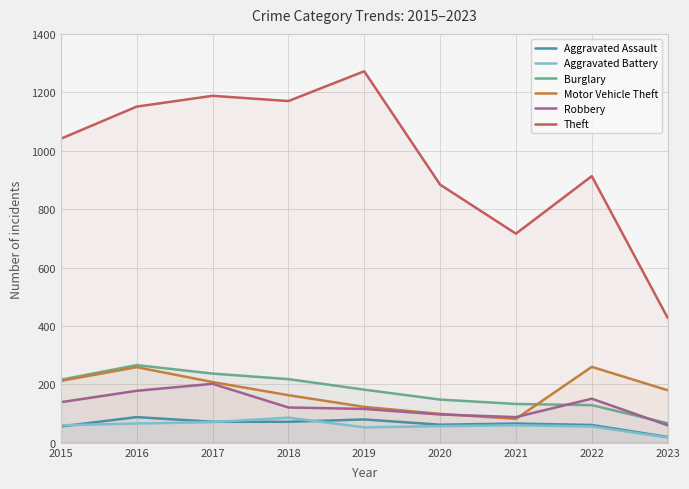

How many interior local valleys does the Theft series have?

2